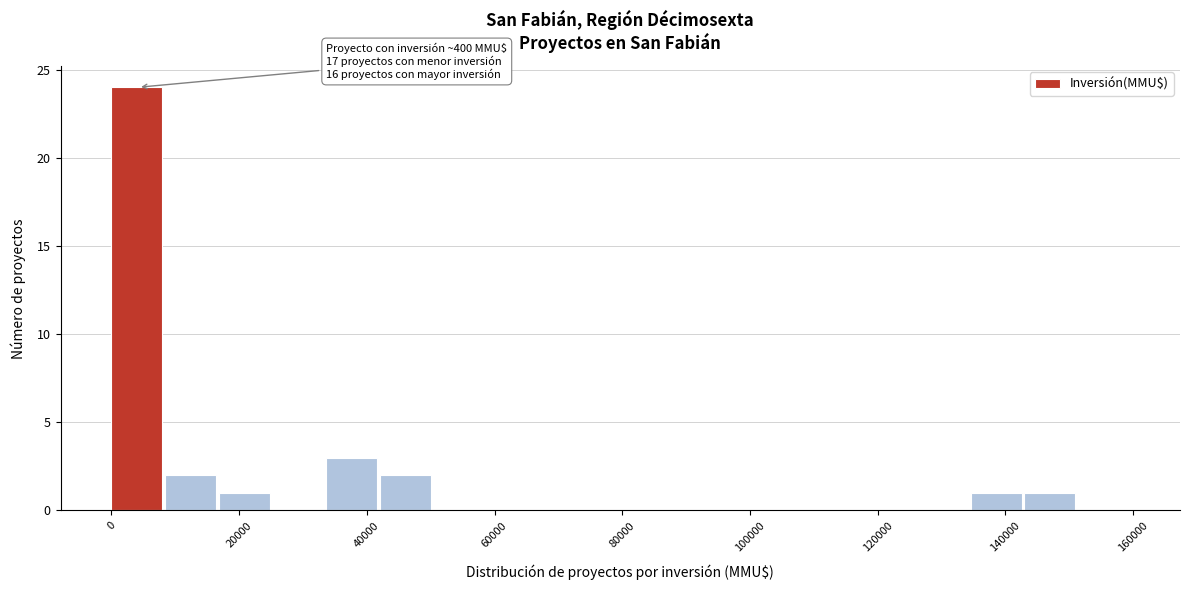

Which range on the x-axis has the tallest bar?

0 to 8000